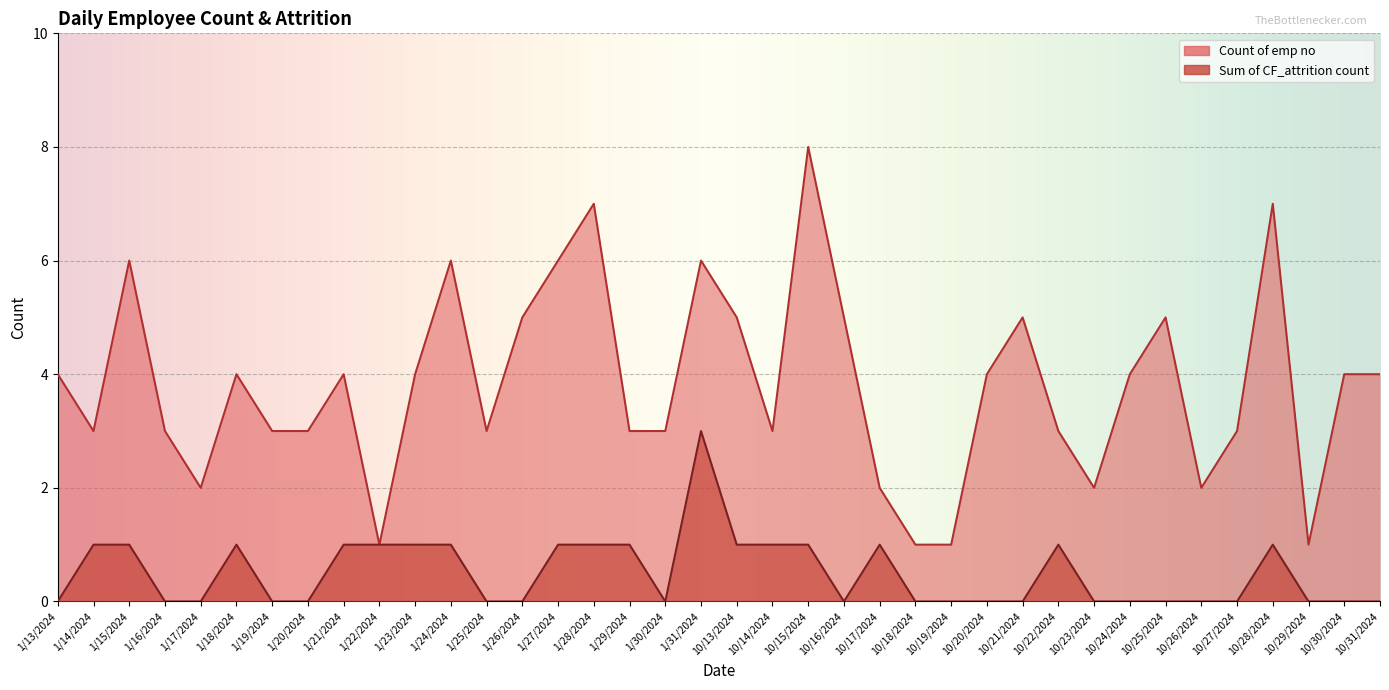

At which label does Count of emp no reach its minimum?

1/22/2024